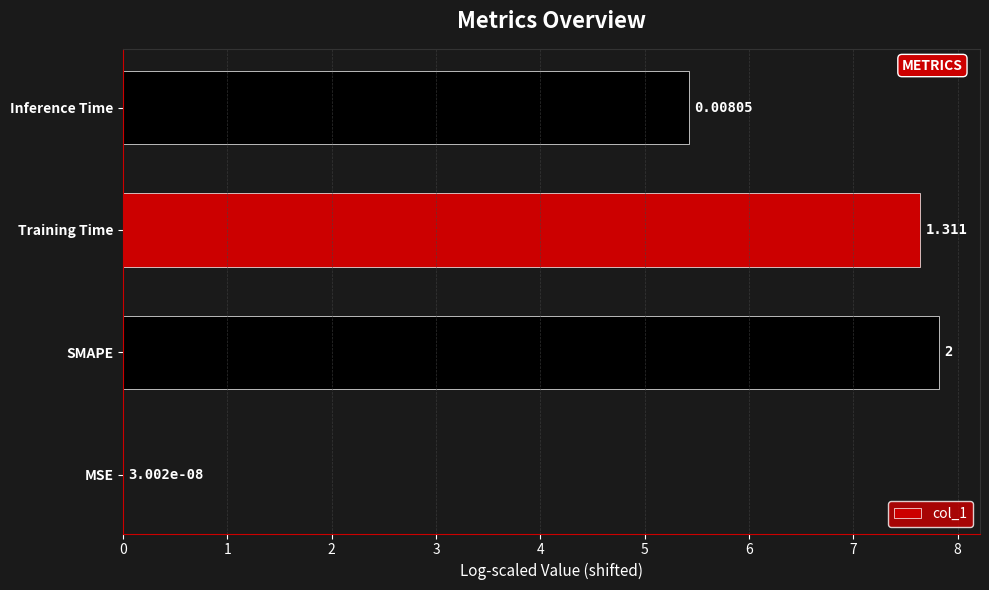

Where is the data nearest to the value 3?

Inference Time